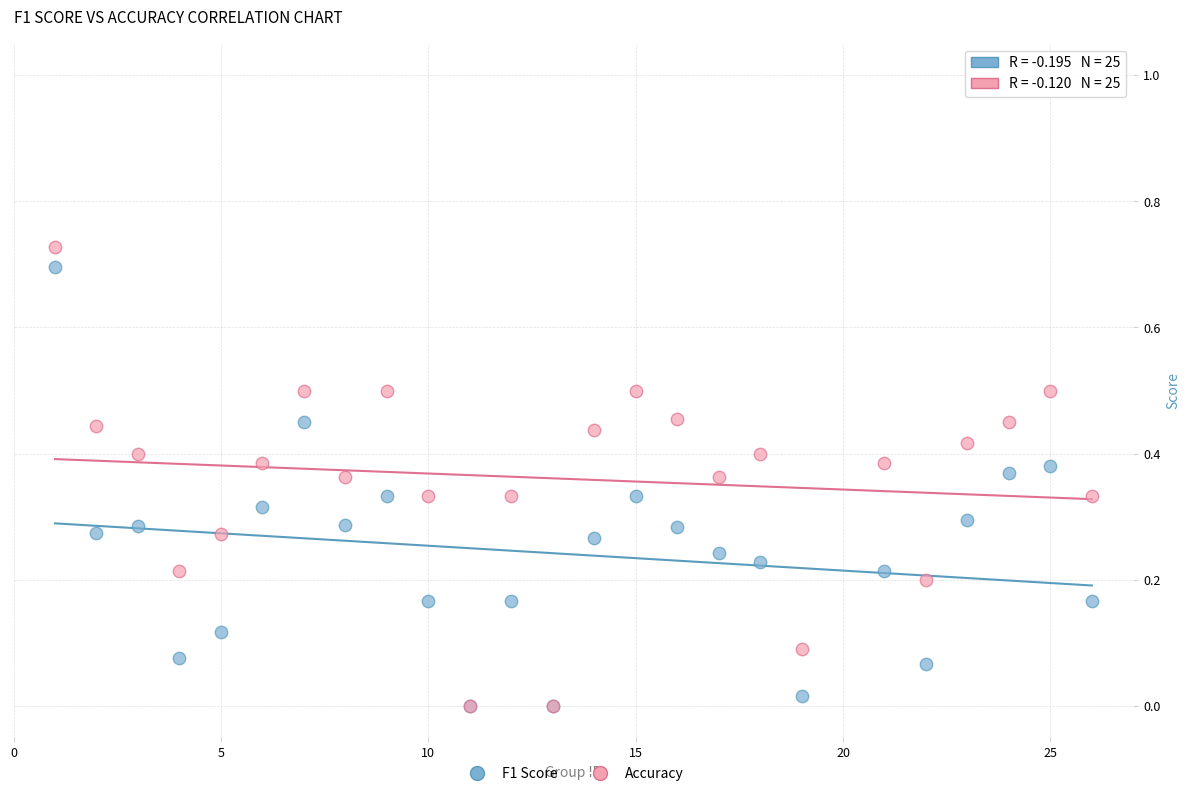

Which series contains the highest Y value?

Accuracy